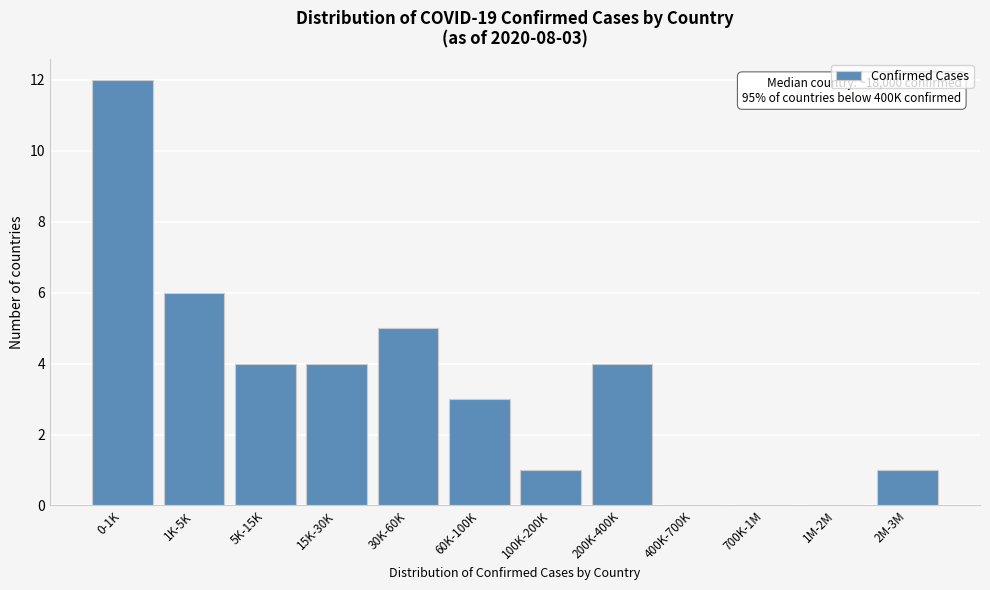

Reading left to right, transcribe all the data shown in this chart.

0-1K=12	1K-5K=6	5K-15K=4	15K-30K=4	30K-60K=5	60K-100K=3	100K-200K=1	200K-400K=4	400K-700K=0	700K-1M=0	1M-2M=0	2M-3M=1